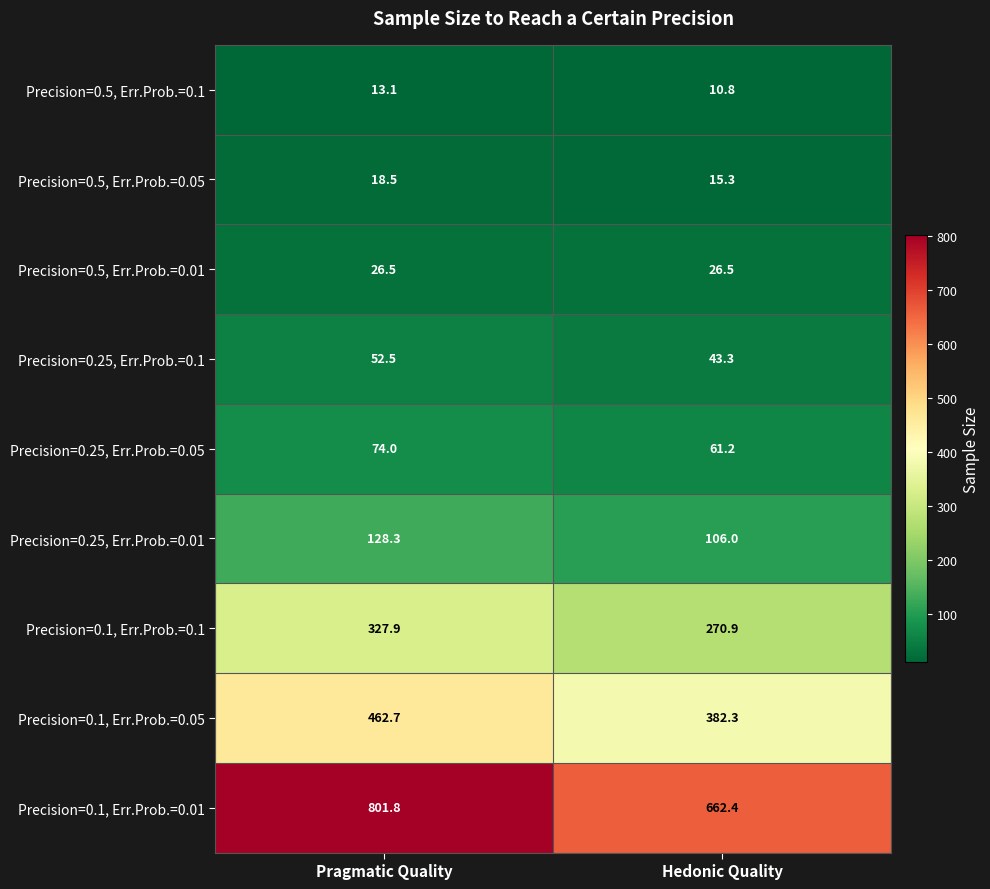

The value of Precision=0.25, Err.Prob.=0.01 at Hedonic Quality is 157.8. True or false?

False